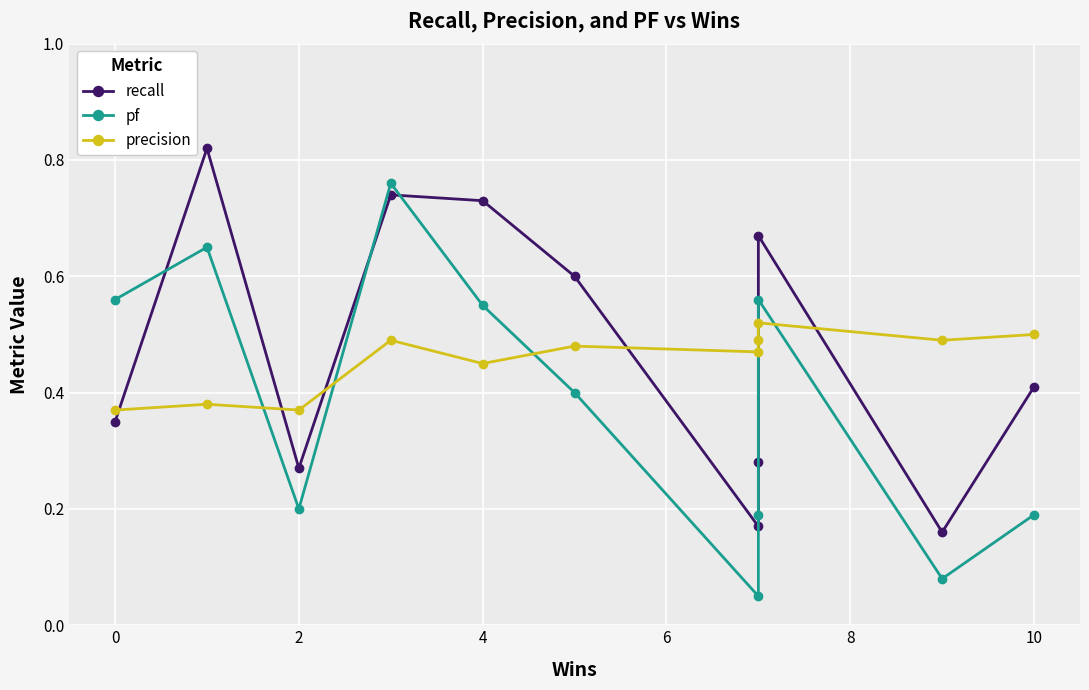

What is the average value of the precision series?

0.5